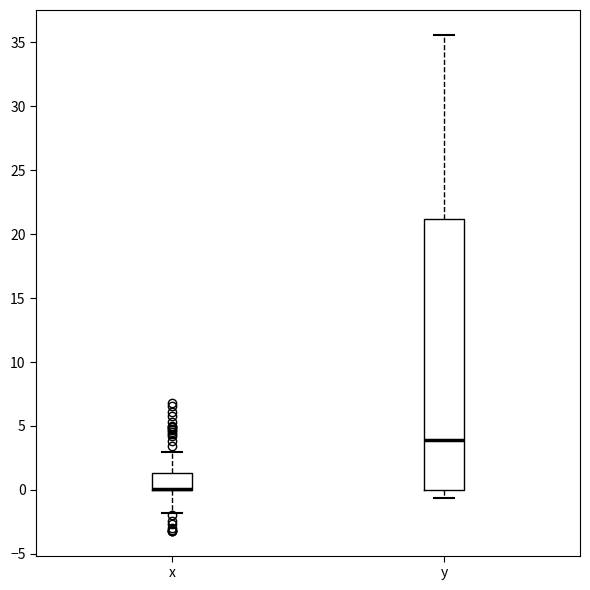

Comparing the boxes themselves (not the whiskers), which one is the tallest?

y